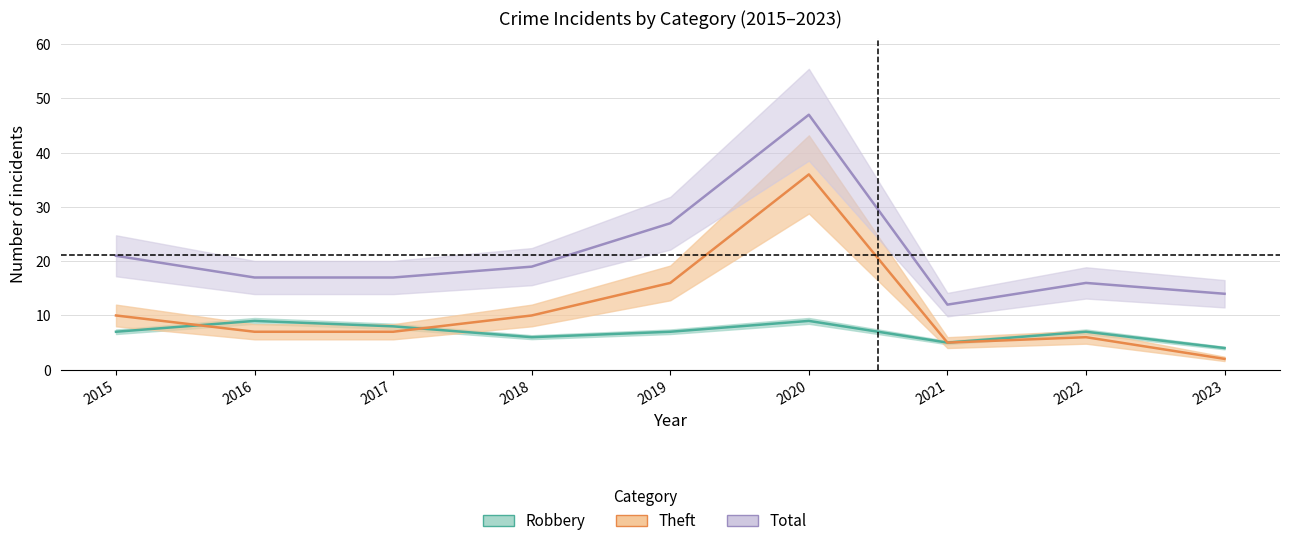

True or false: Theft and Total intersect in this chart.

False